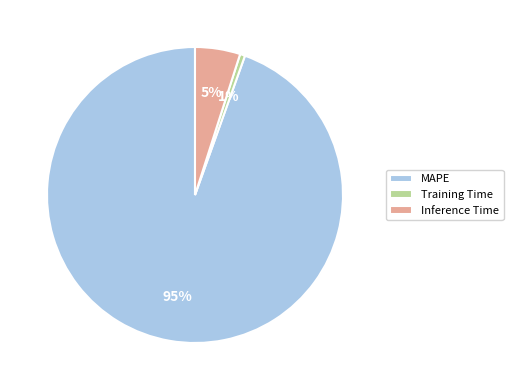

Is it true that Inference Time is 5% of the pie?

True